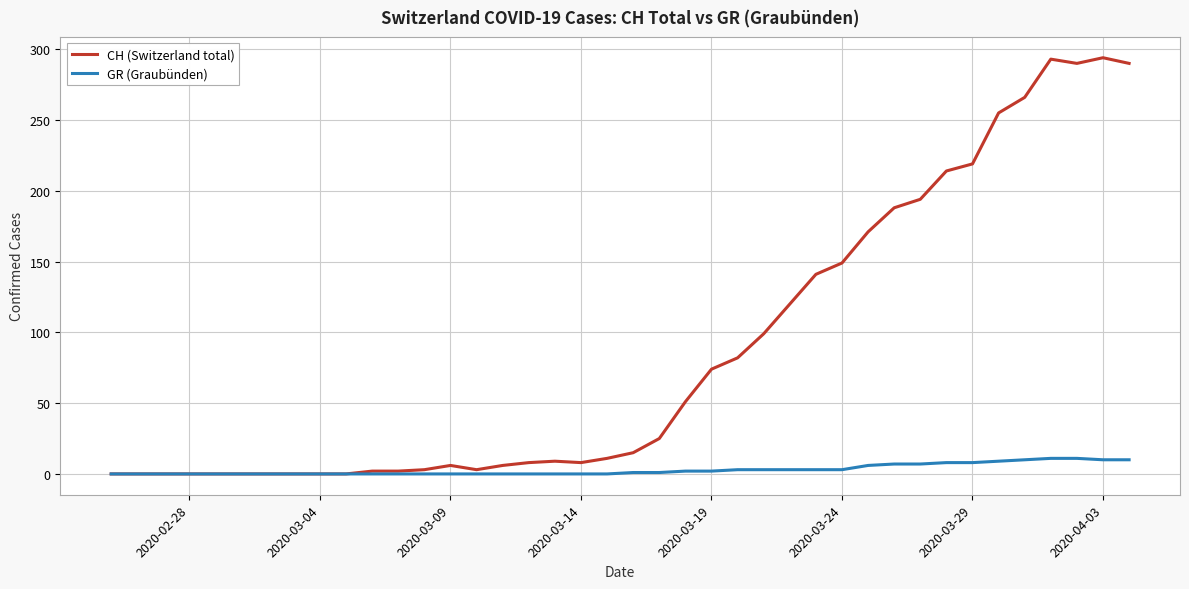

Which series has the widest spread of values?

CH (Switzerland total)